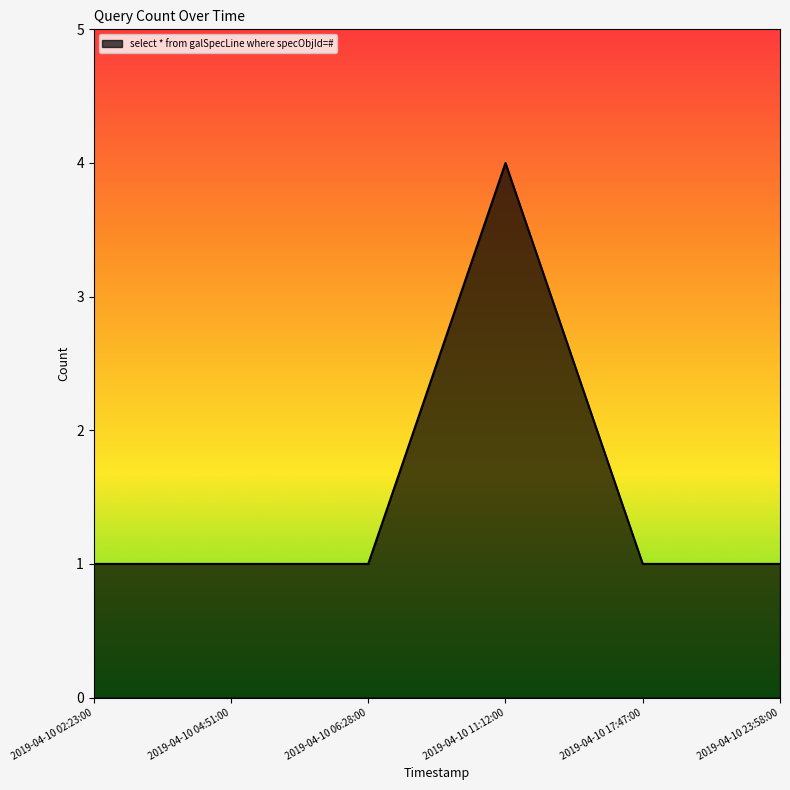

Reading left to right, what are all the values shown in this chart?

2019-04-10 02:23:00=1	2019-04-10 04:51:00=1	2019-04-10 06:28:00=1	2019-04-10 11:12:00=4	2019-04-10 17:47:00=1	2019-04-10 23:58:00=1